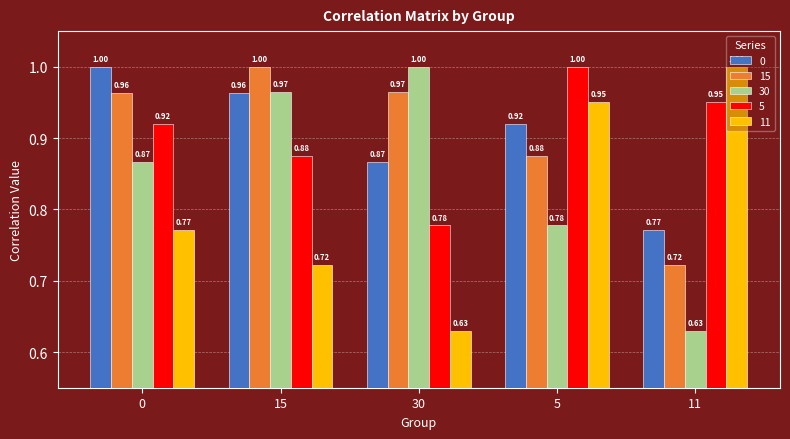

What is the difference between the highest and lowest values at 11?

0.4